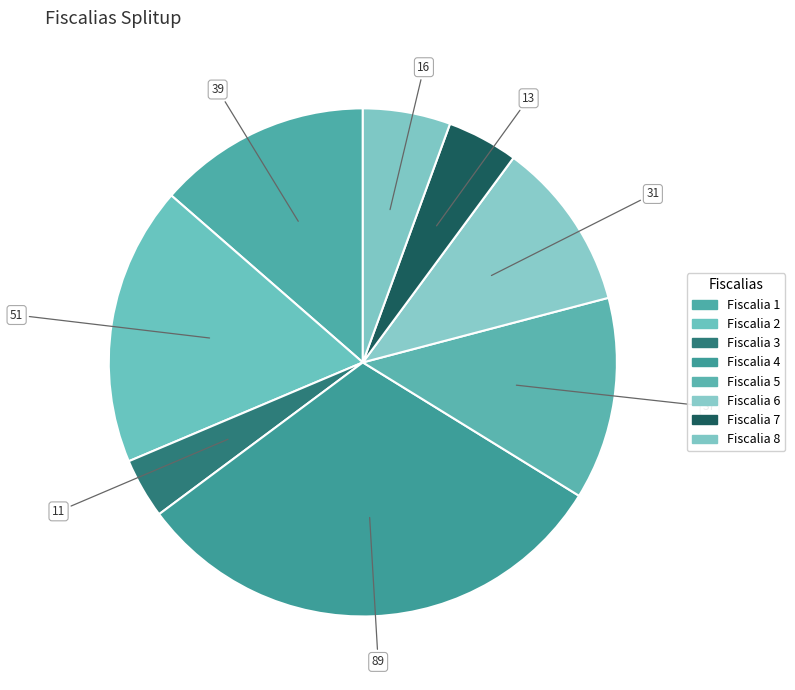

Is it true that Fiscalia 1 is 19% of the pie?

False